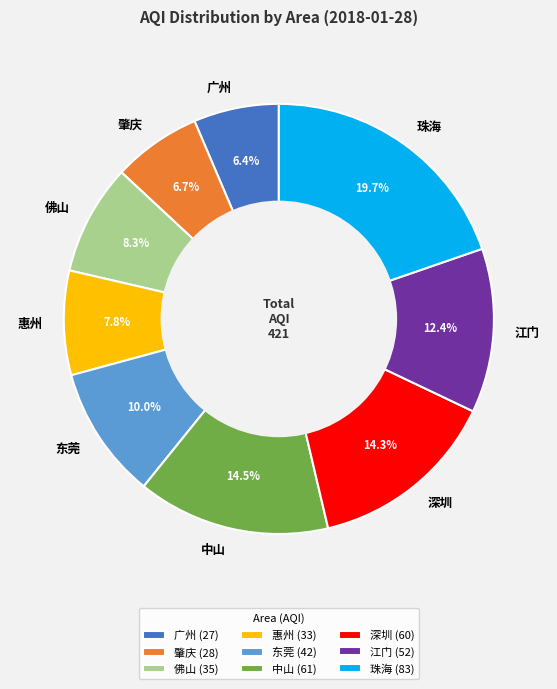

What percentage do 深圳 and 佛山 together represent?

22.6%